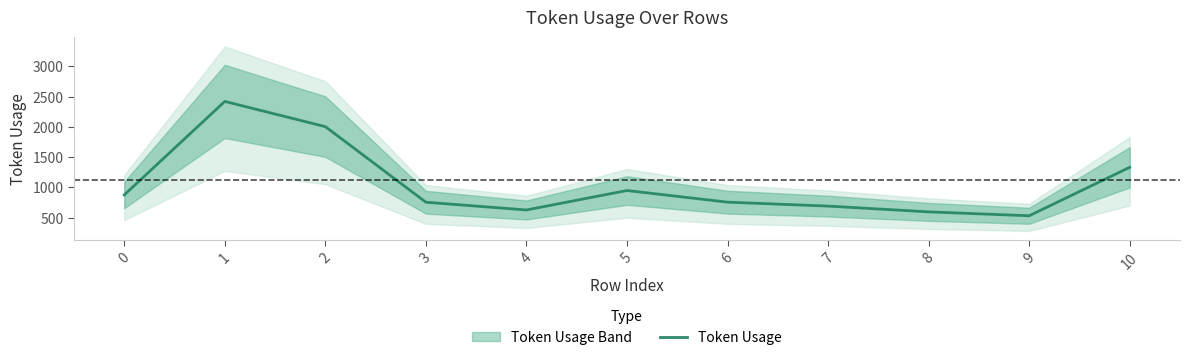

Reading left to right, extract all data points from this chart.

0=874.0	1=2420.5	2=2003.5	3=753.5	4=625.5	5=947.0	6=754.5	7=689.5	8=594.0	9=529.5	10=1331.0